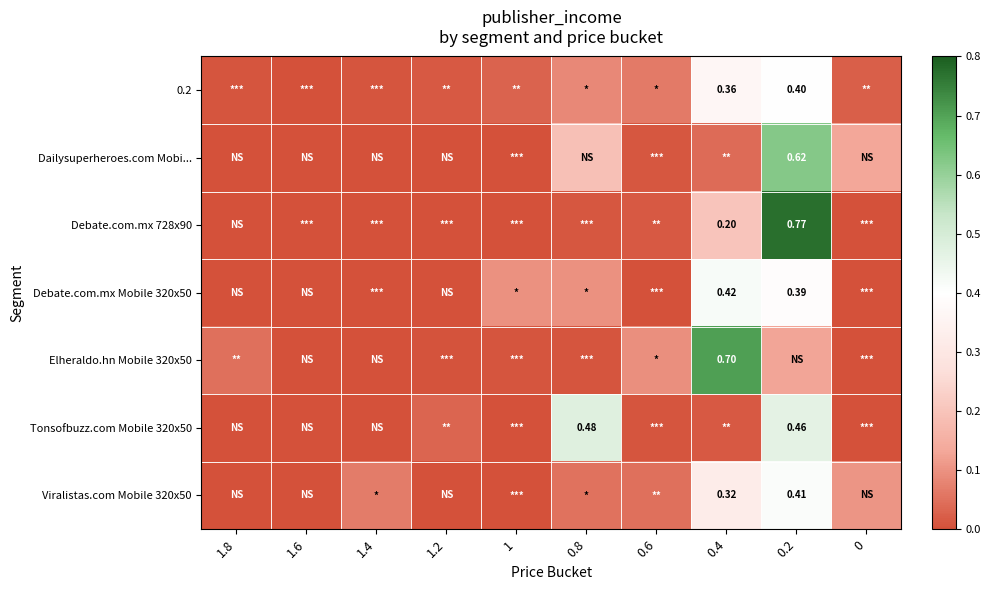

At which category does the chart reach its peak across all series?

0.2